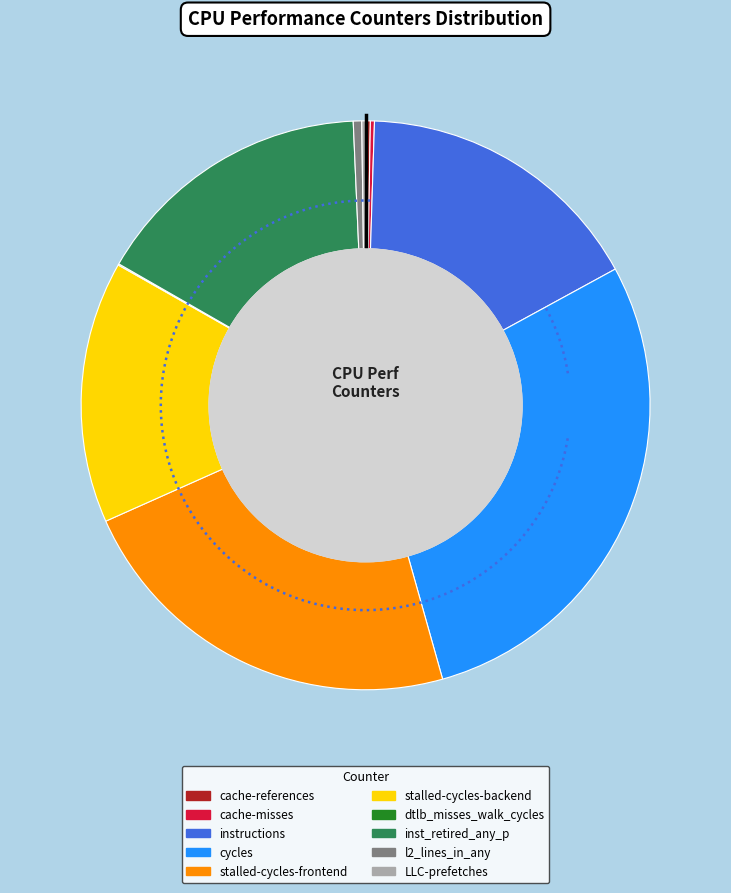

To the nearest percent, what is the average slice percentage?

10%